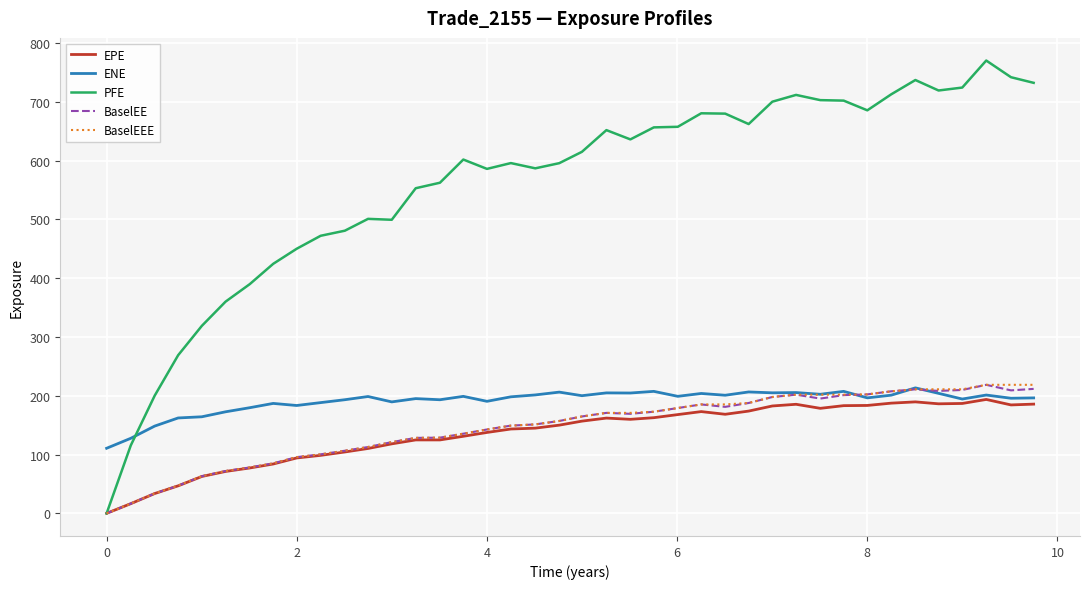

Does the chart display data point markers on the line(s)?

No